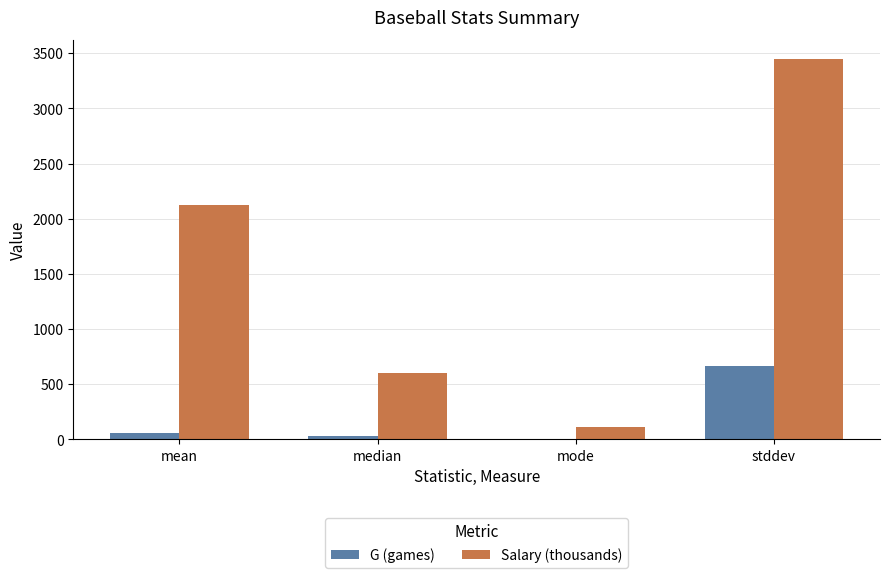

What is the sum of all G (games) values?

759.5